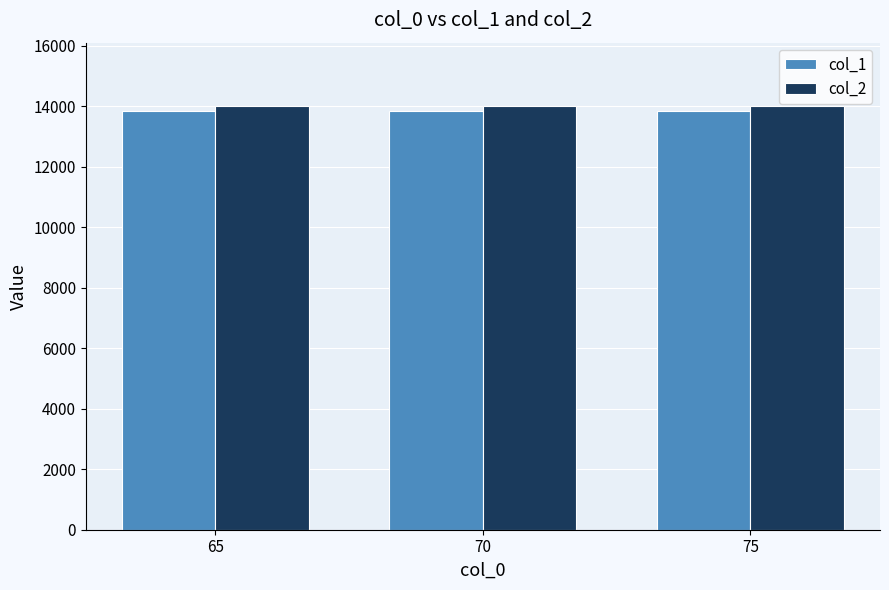

What is the highest value of the col_2 series?

13996